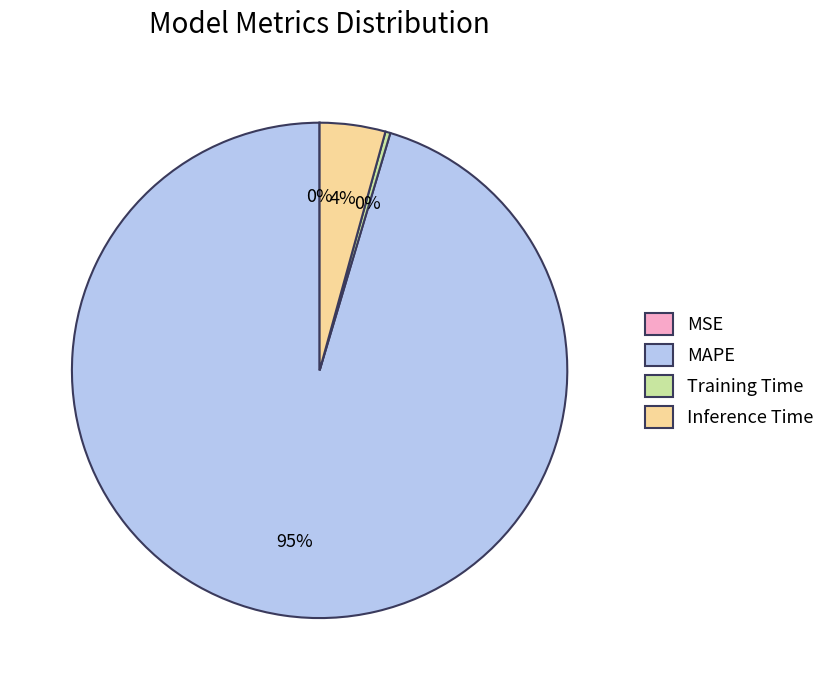

Do Inference Time and MAPE together represent more than half of the pie?

Yes